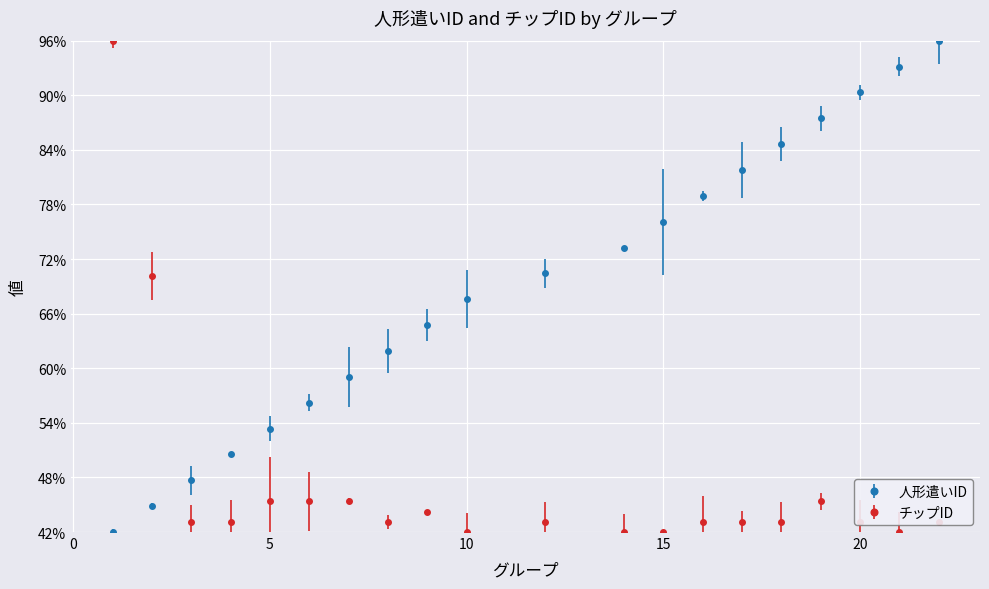

What are all the series names shown in the legend?

人形遣いID, チップID